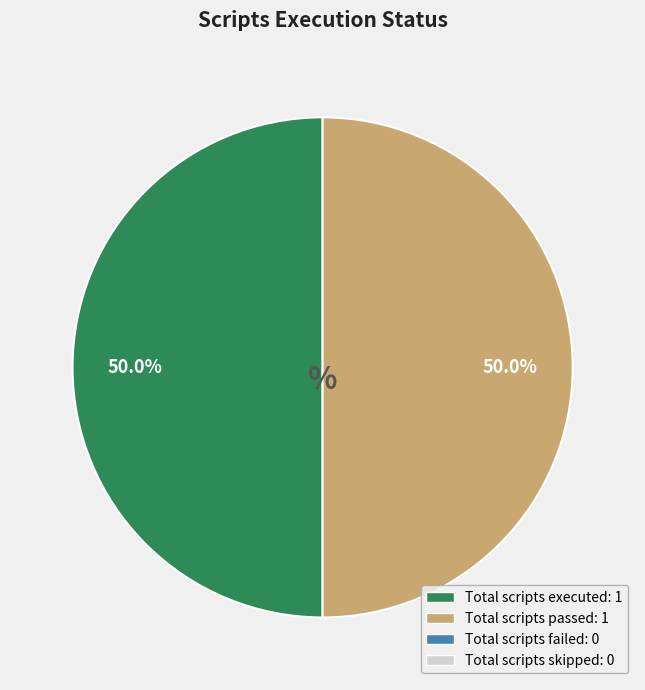

How many slices are in this pie chart?

2